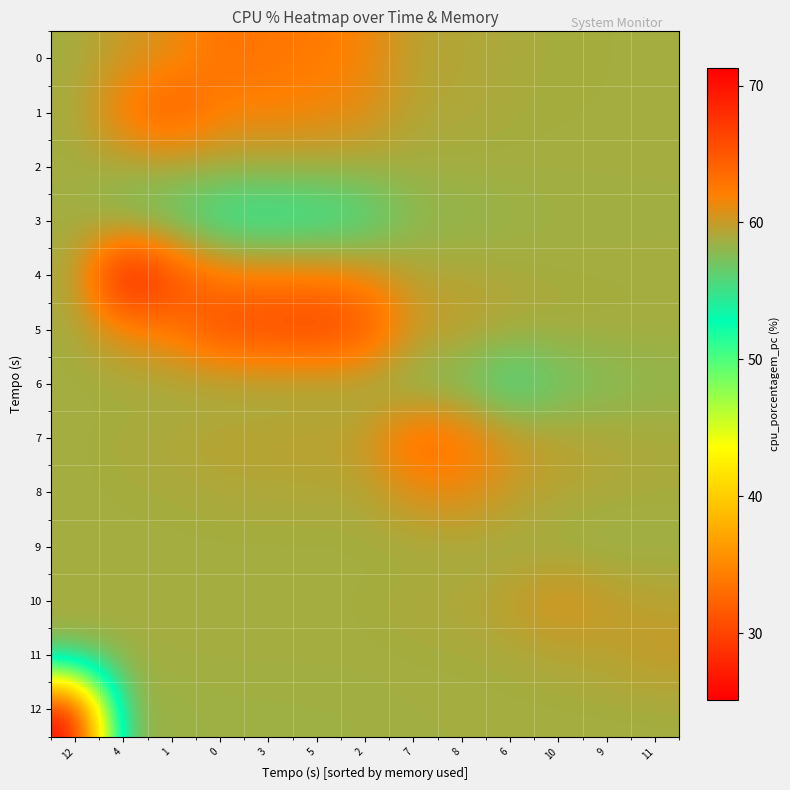

At which category is the sum across all series the highest?

4